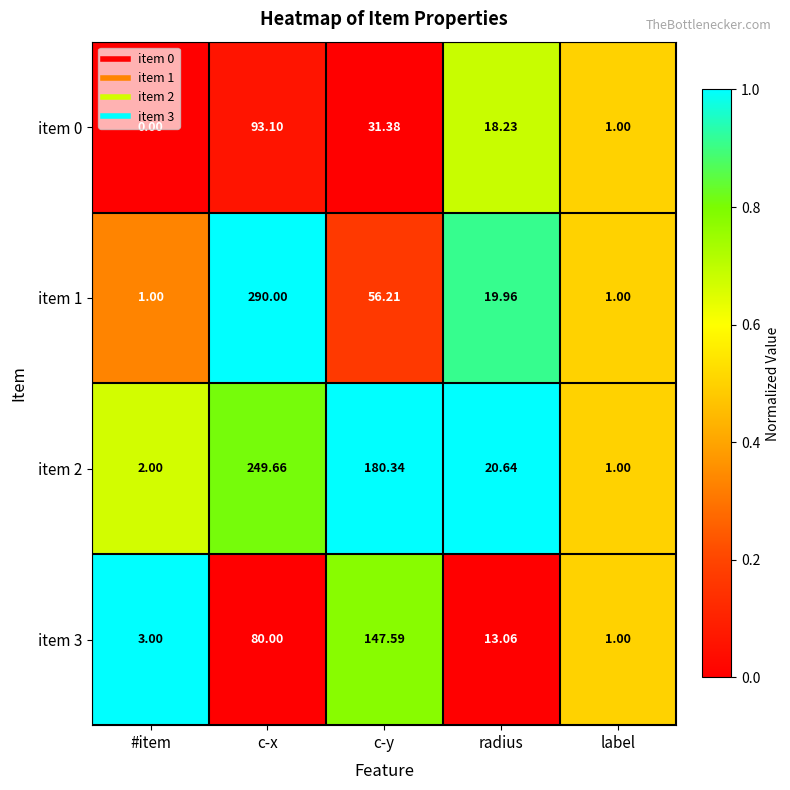

What is the difference between the highest and lowest values at c-y?

149.0